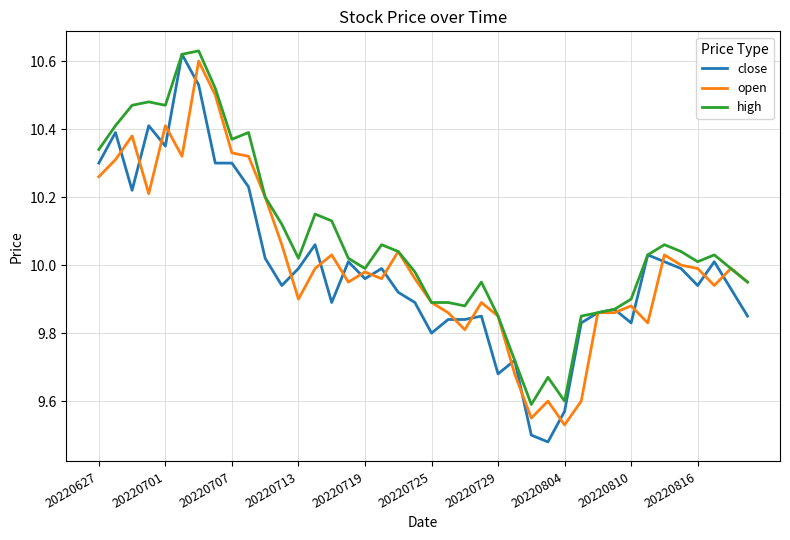

What are all the series names shown in the legend?

close, open, high